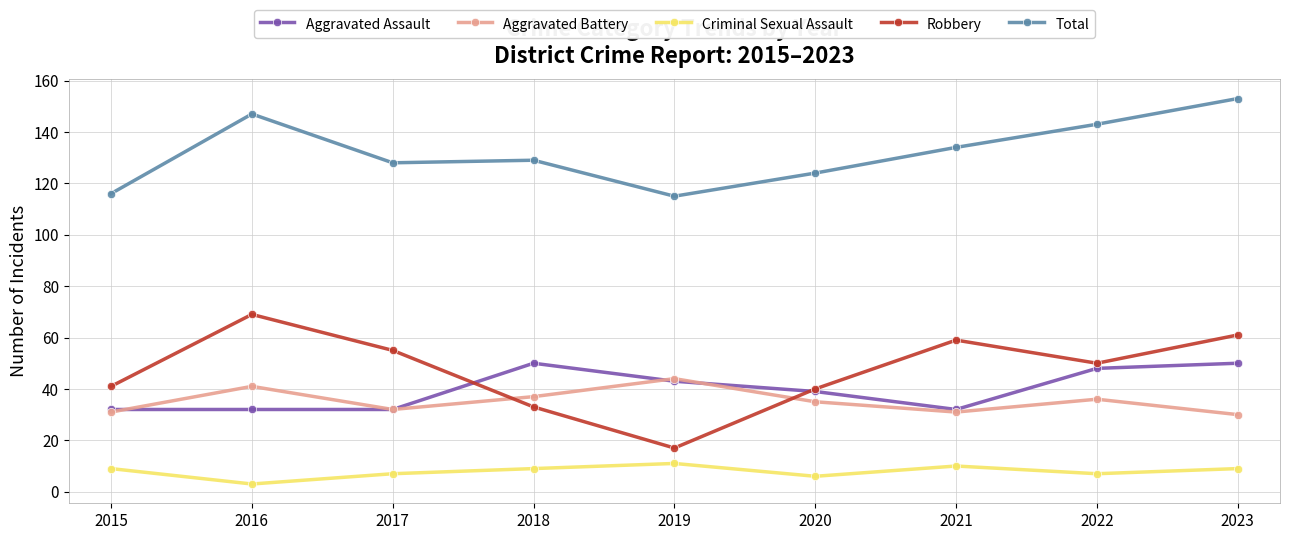

The Criminal Sexual Assault series shows 3 at 2016. True or false?

True